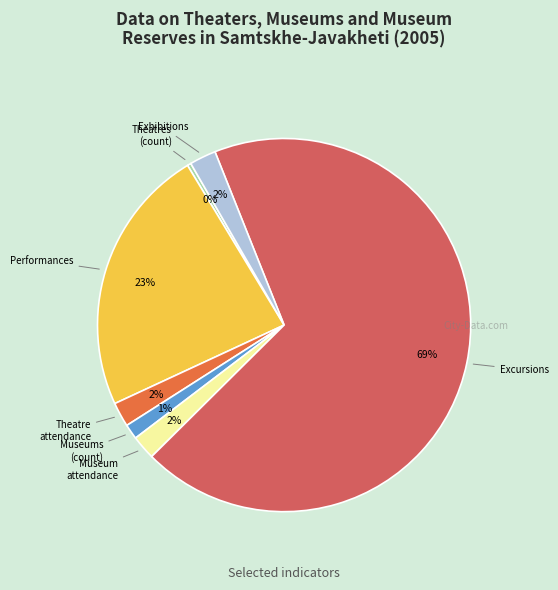

To the nearest percent, what is the average slice percentage?

14%